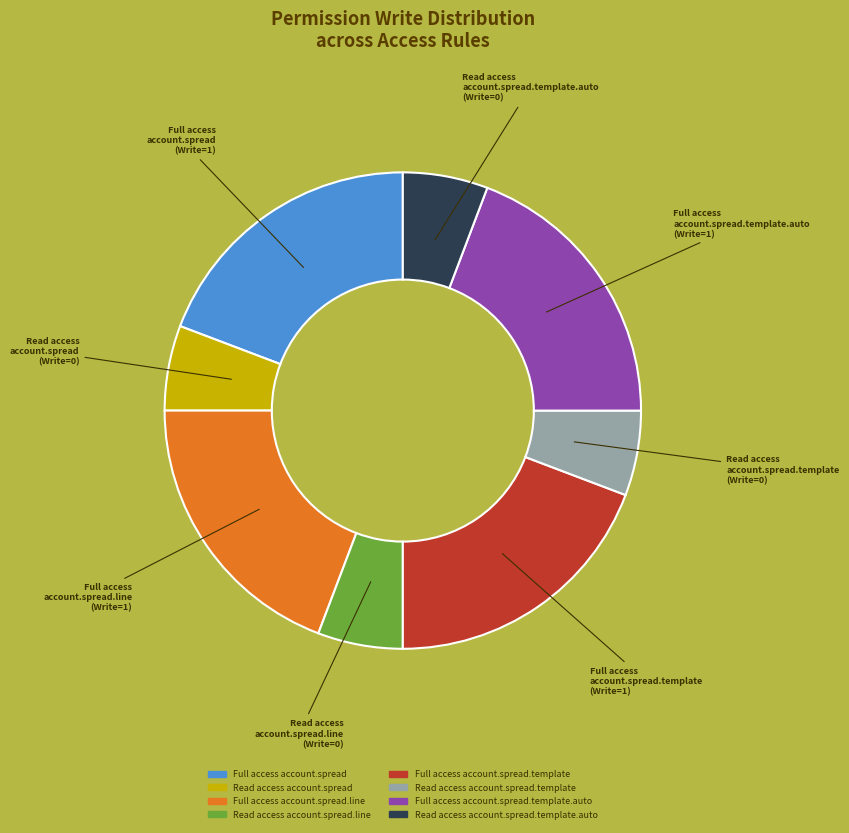

Is there a majority slice in this chart?

No